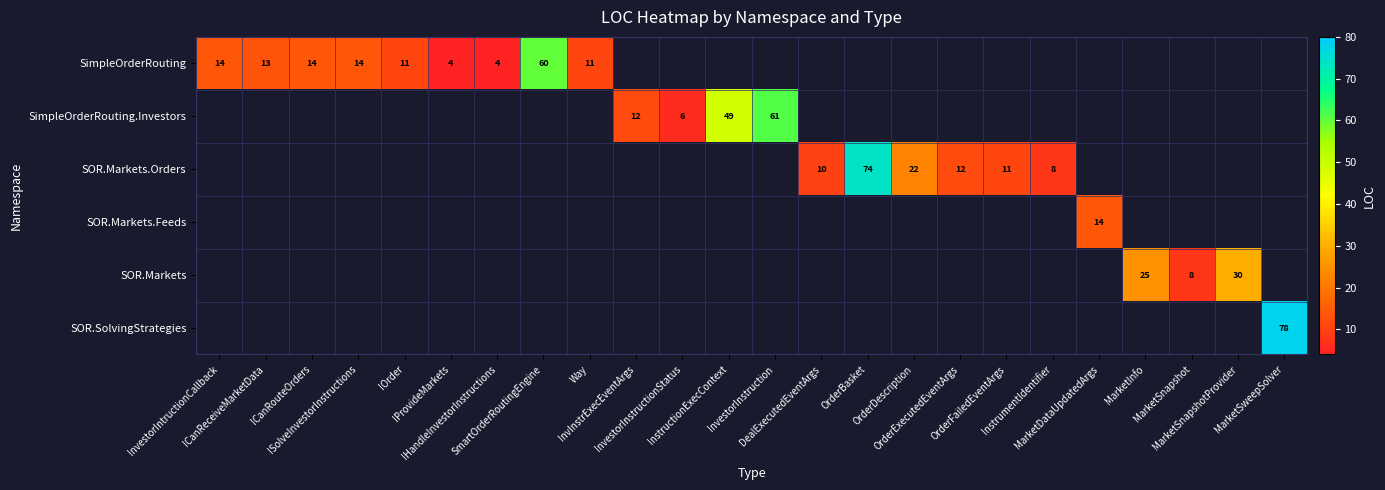

Is the value of SimpleOrderRouting.Investors at OrderBasket greater than the value of SOR.Markets at SmartOrderRoutingEngine?

No